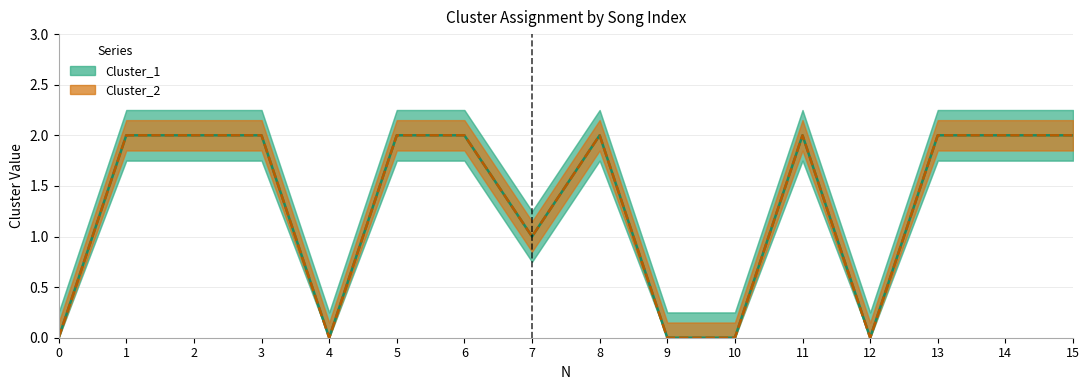

What is the maximum value shown in the chart?

2